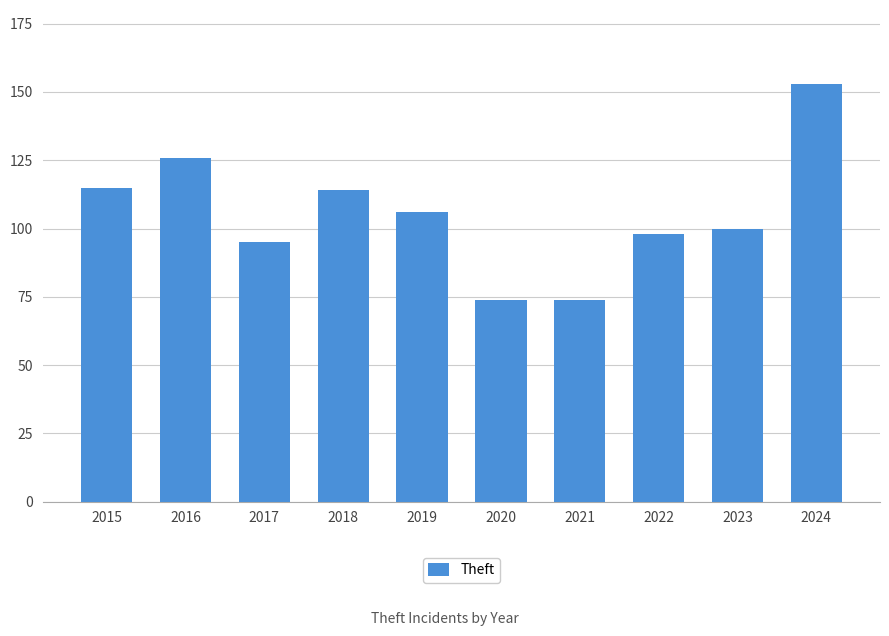

Count the number of data series in this chart.

1